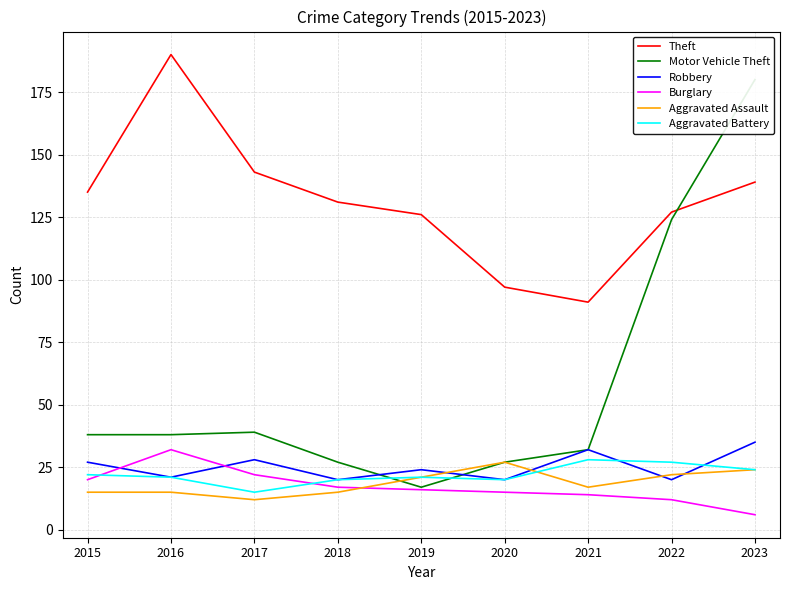

The value of Theft at 2015 is 135. True or false?

True